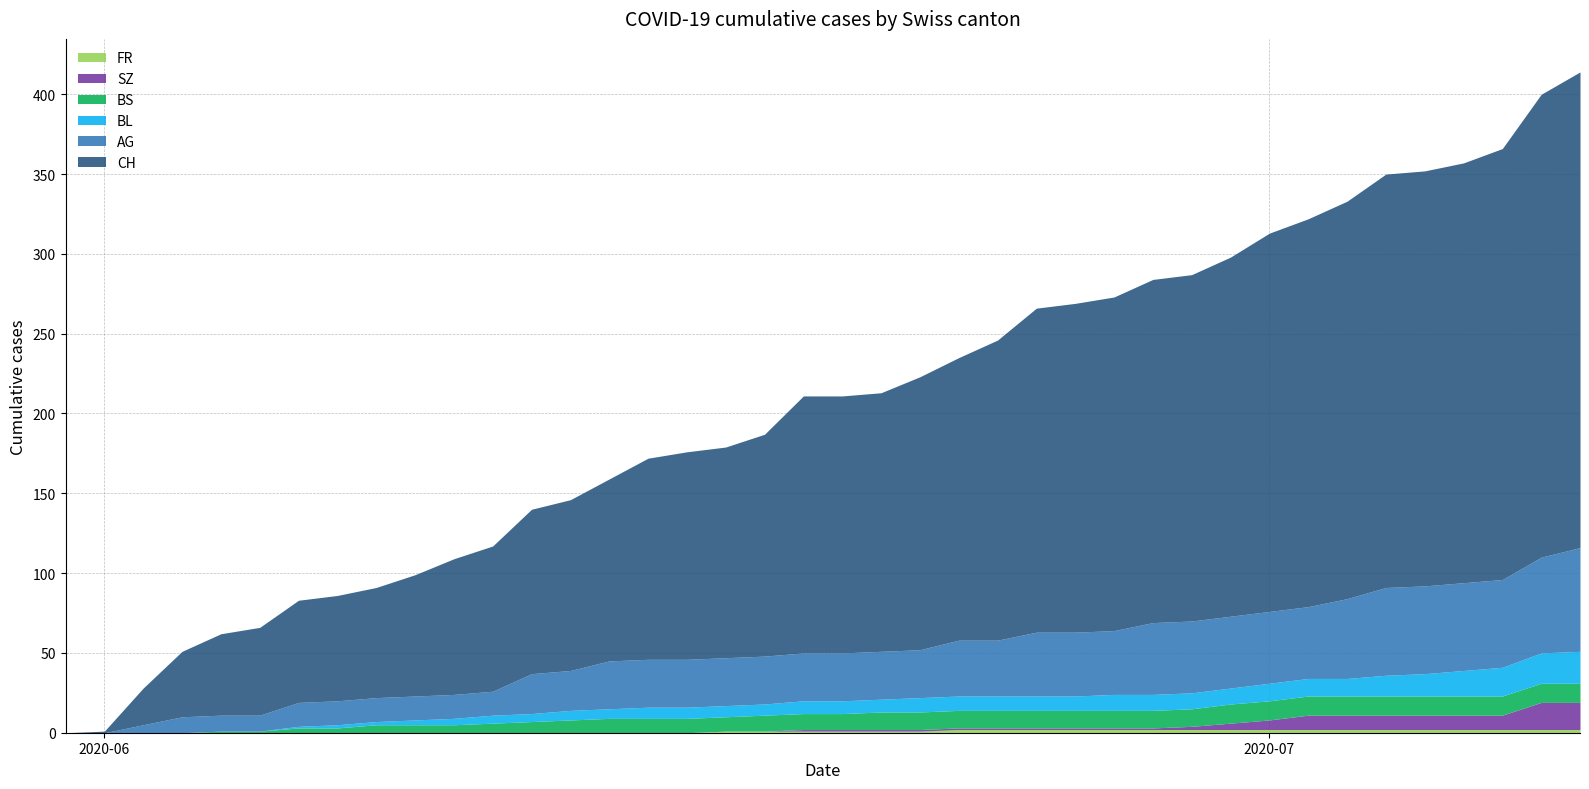

Reading left to right, list all the values displayed in this chart.

CH: 0=0	1=1	2=23	3=41	4=51	5=55	6=64	7=66	8=69	9=76	10=85	11=91	12=103	13=107	14=114	15=126	16=130	17=132	18=139	19=161	20=161	21=162	22=171	23=177	24=188	25=203	26=206	27=209	28=215	29=217	30=225	31=237	32=243	33=249	34=259	35=260	36=263	37=270	38=290	39=298
AG: 0=0	1=0	2=5	3=10	4=10	5=10	6=15	7=15	8=15	9=15	10=15	11=15	12=25	13=25	14=30	15=30	16=30	17=30	18=30	19=30	20=30	21=30	22=30	23=35	24=35	25=40	26=40	27=40	28=45	29=45	30=45	31=45	32=45	33=50	34=55	35=55	36=55	37=55	38=60	39=65
BL: 0=0	1=0	2=0	3=0	4=0	5=0	6=1	7=2	8=2	9=3	10=4	11=5	12=5	13=6	14=6	15=7	16=7	17=7	18=7	19=8	20=8	21=8	22=9	23=9	24=9	25=9	26=9	27=10	28=10	29=10	30=10	31=11	32=11	33=11	34=13	35=14	36=16	37=18	38=19	39=20
BS: 0=0	1=0	2=0	3=0	4=1	5=1	6=3	7=3	8=5	9=5	10=5	11=6	12=7	13=8	14=9	15=9	16=9	17=9	18=10	19=10	20=10	21=11	22=11	23=11	24=11	25=11	26=11	27=11	28=11	29=11	30=12	31=12	32=12	33=12	34=12	35=12	36=12	37=12	38=12	39=12
SZ: 0=0	1=0	2=0	3=0	4=0	5=0	6=0	7=0	8=0	9=0	10=0	11=0	12=0	13=0	14=0	15=0	16=0	17=0	18=0	19=1	20=1	21=1	22=1	23=1	24=1	25=1	26=1	27=1	28=1	29=2	30=4	31=6	32=9	33=9	34=9	35=9	36=9	37=9	38=17	39=17
FR: 0=0	1=0	2=0	3=0	4=0	5=0	6=0	7=0	8=0	9=0	10=0	11=0	12=0	13=0	14=0	15=0	16=0	17=1	18=1	19=1	20=1	21=1	22=1	23=2	24=2	25=2	26=2	27=2	28=2	29=2	30=2	31=2	32=2	33=2	34=2	35=2	36=2	37=2	38=2	39=2